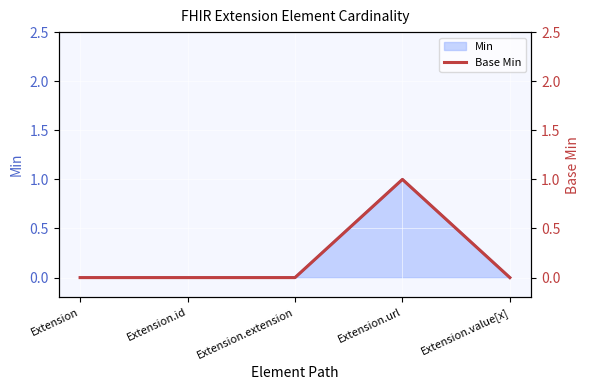

What position from the left is Extension?

1